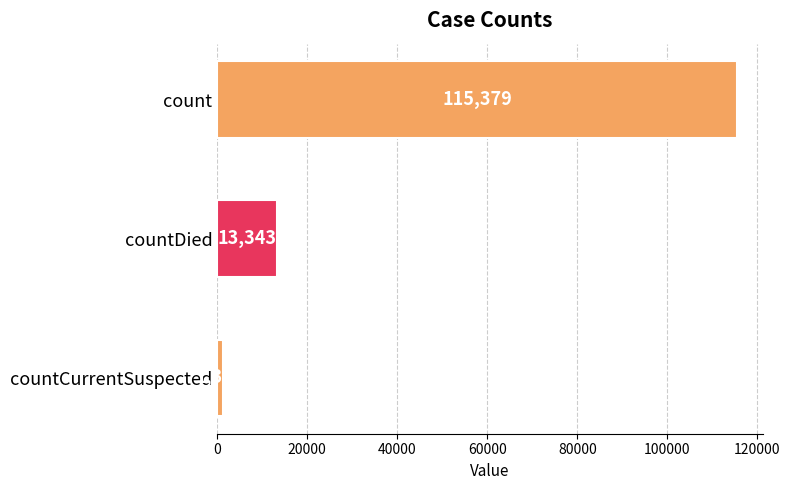

How many bars are there in total?

3